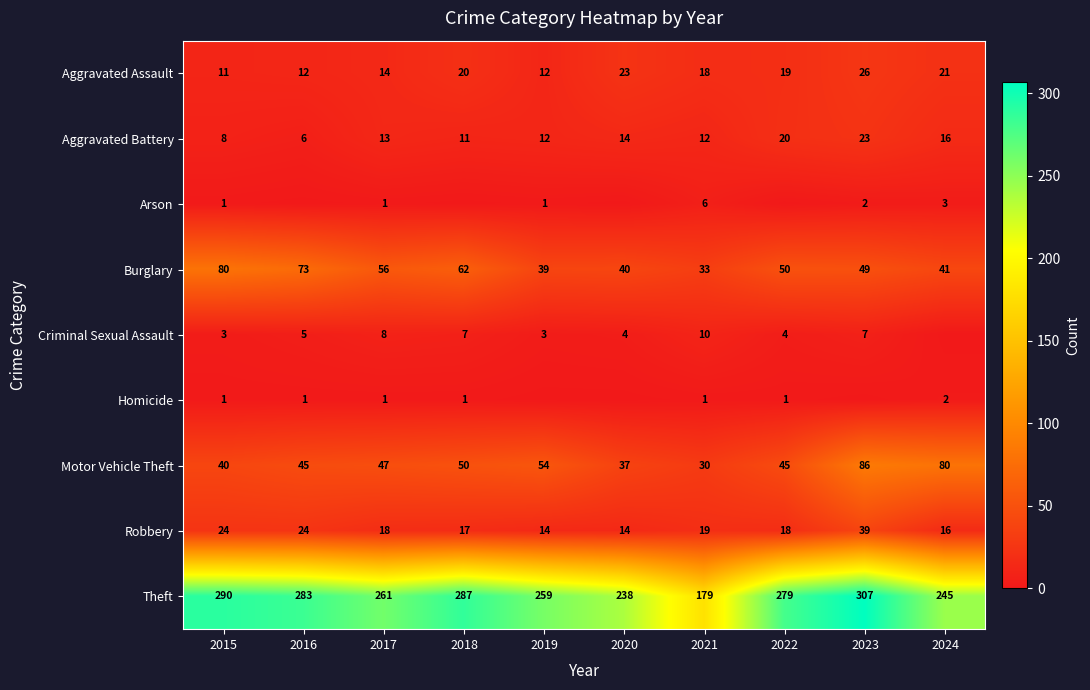

Which category has the lowest value across all series?

2016